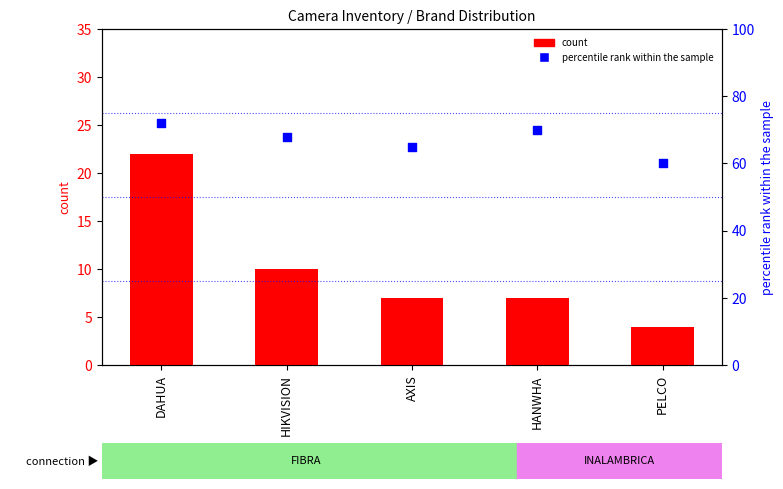

Which series contains the lowest Y value?

count